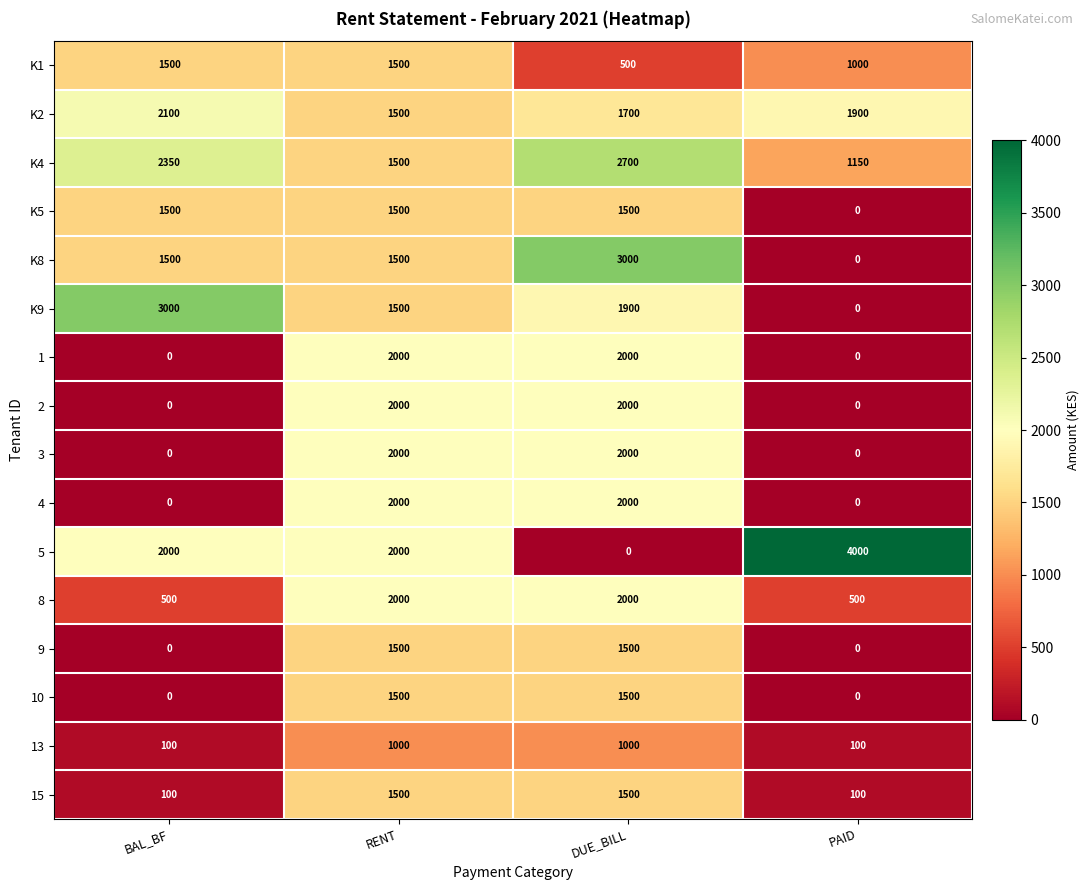

What is the maximum value for K1?

1500